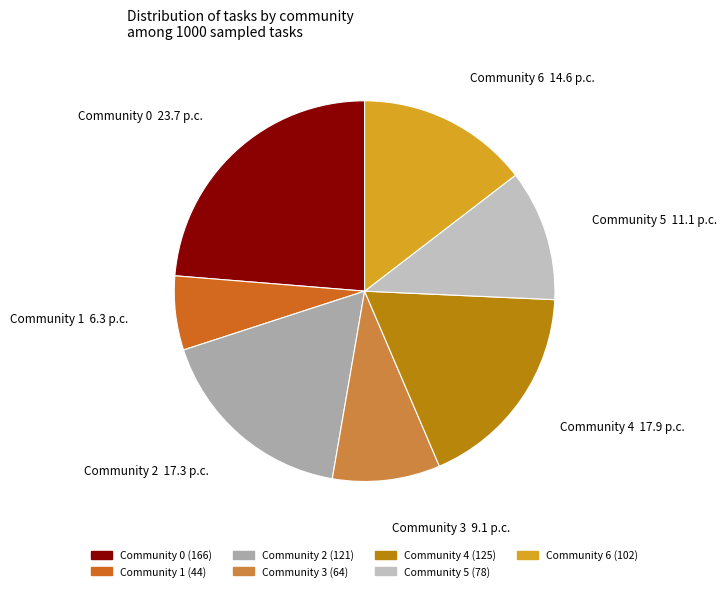

True or false: Community 4 accounts for 28% of the total.

False